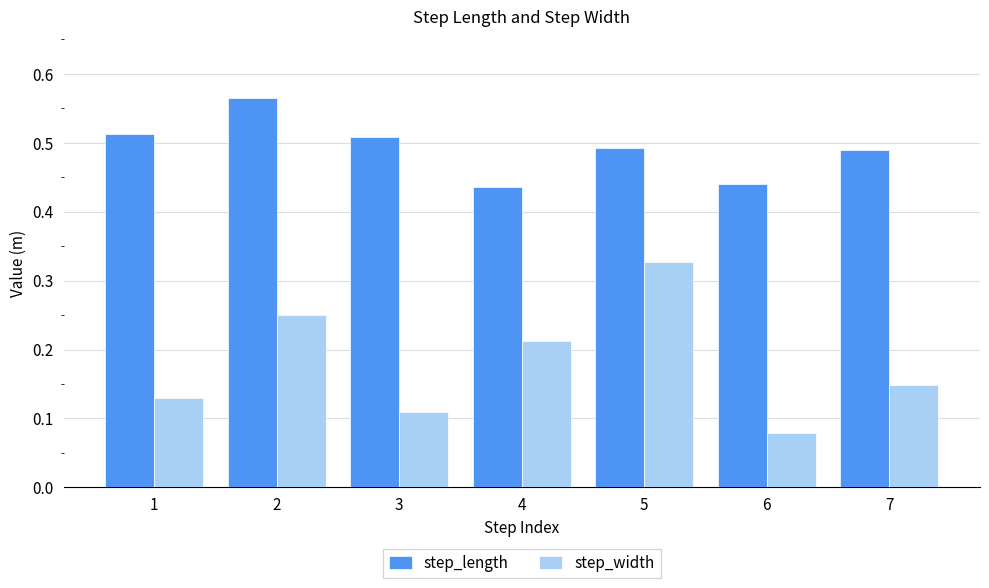

What is the sum of the step_length values at 6 and 1?

1.0